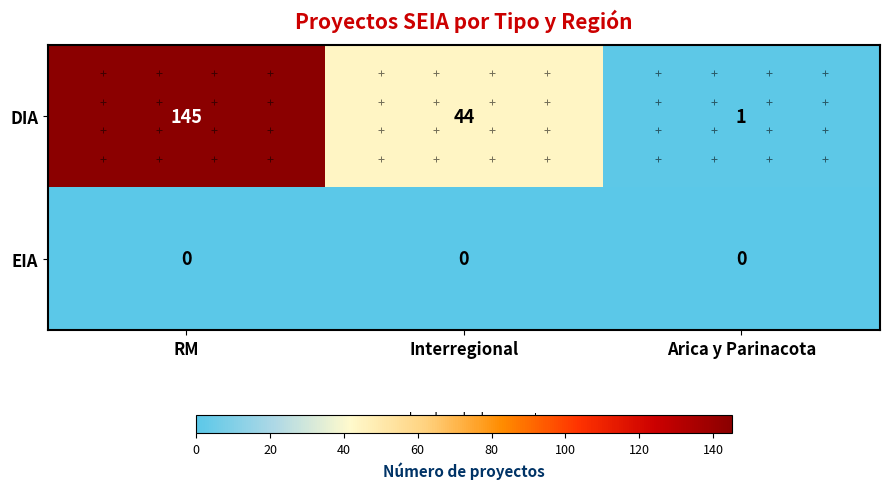

Which series has the largest range (max minus min)?

DIA